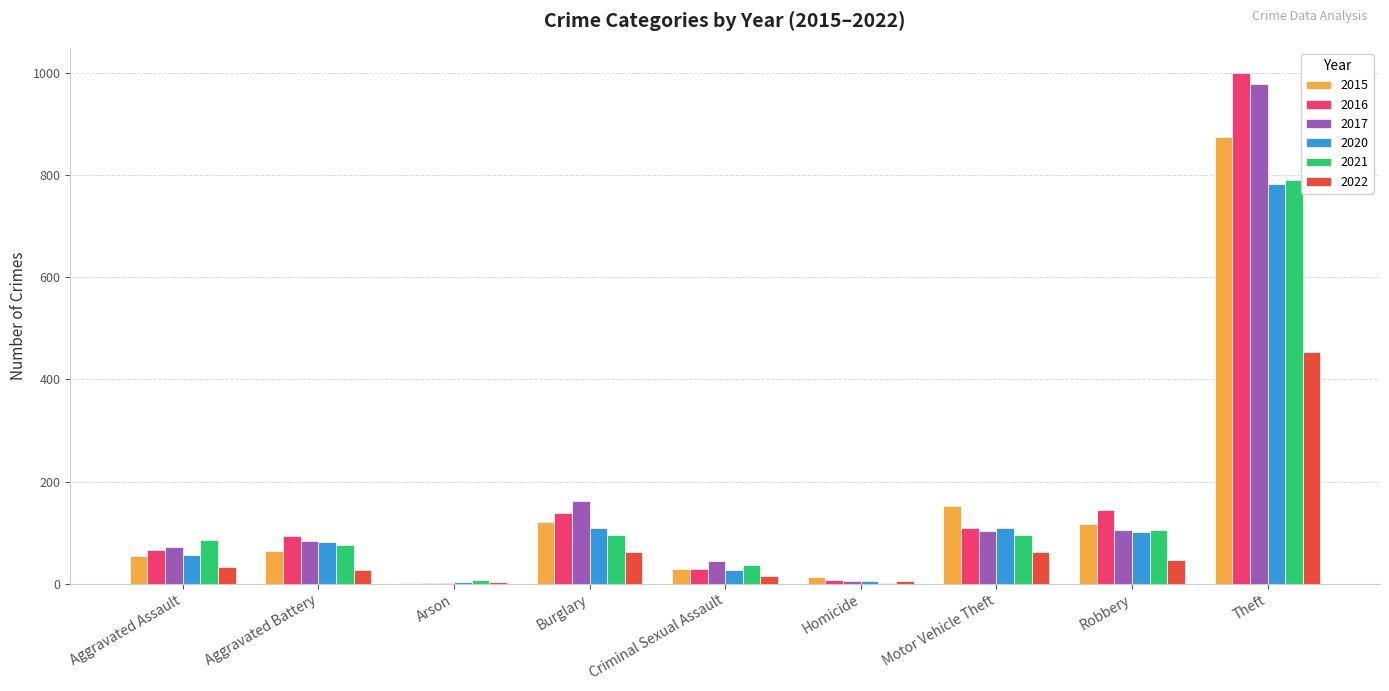

What are all the series names shown in the legend?

2015, 2016, 2017, 2020, 2021, 2022